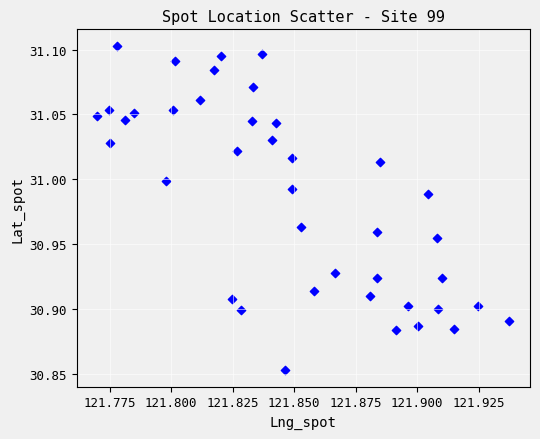

What is the range of Y values (max minus min)?

0.3